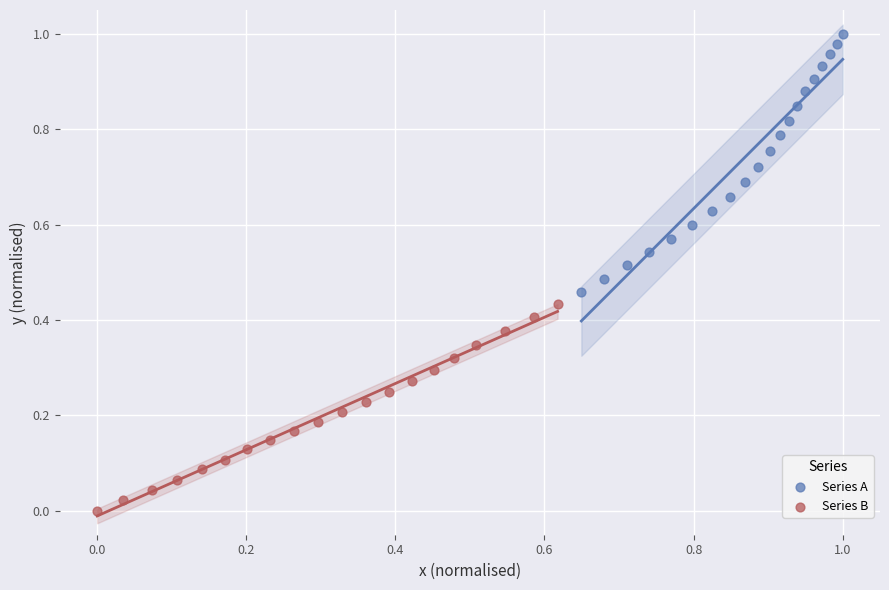

Which series reaches the maximum Y coordinate?

Series A